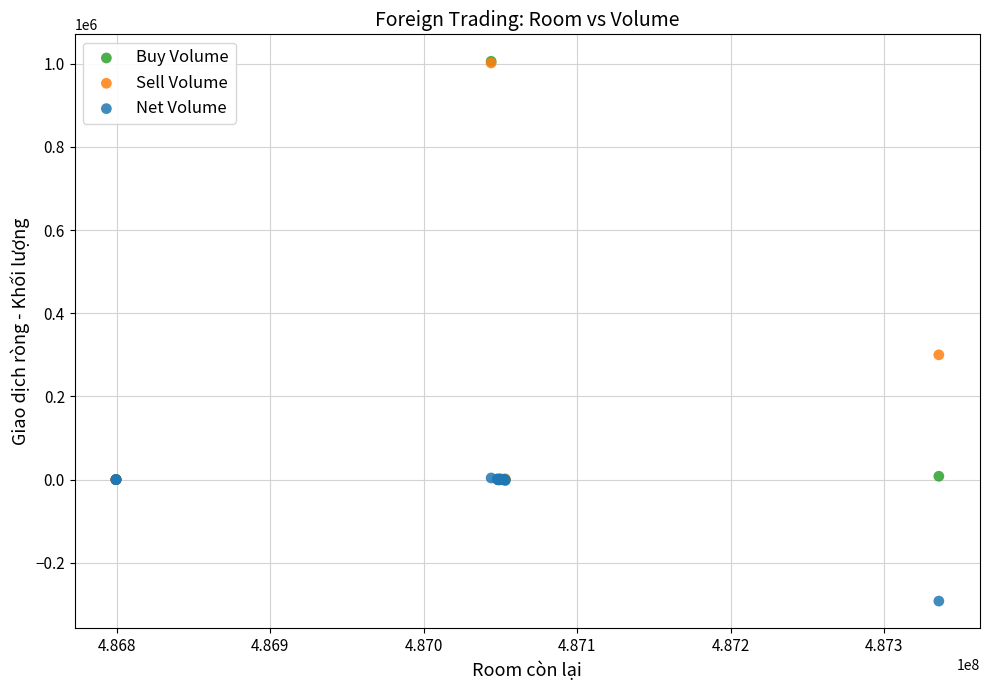

In the Sell Volume series, what Y value is closest to 500700?

300000